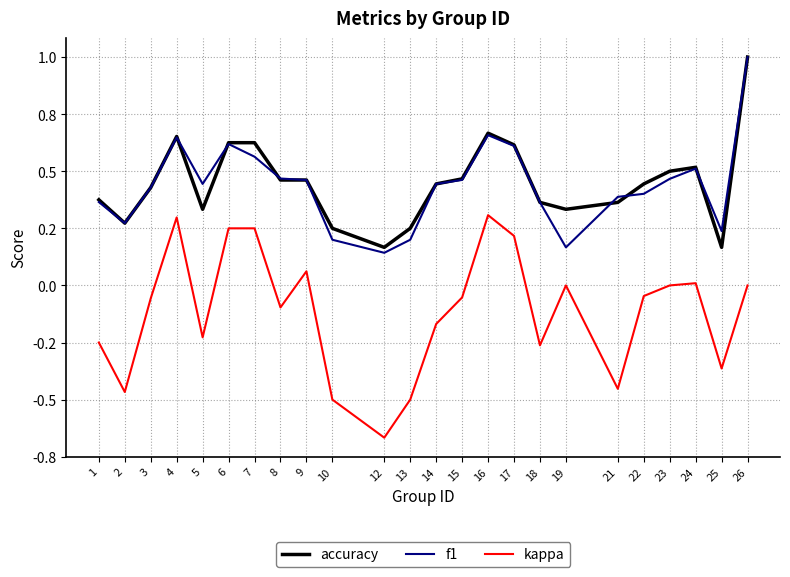

True or false: kappa has a value of -0.1 at 15.

True